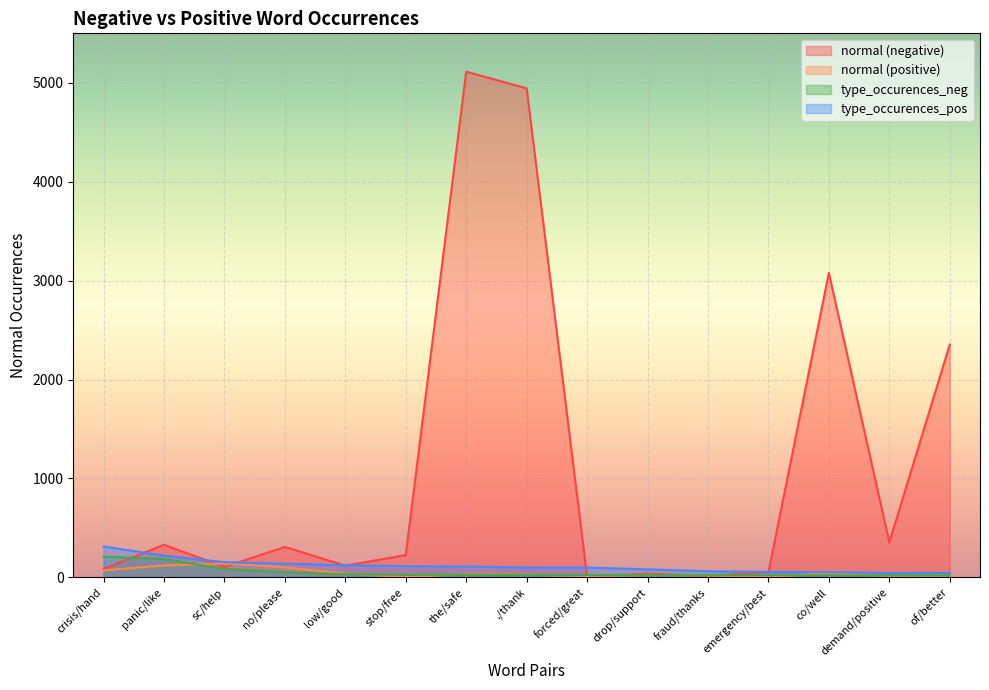

Where is type_occurences_neg nearest to the value 114?

sc/help